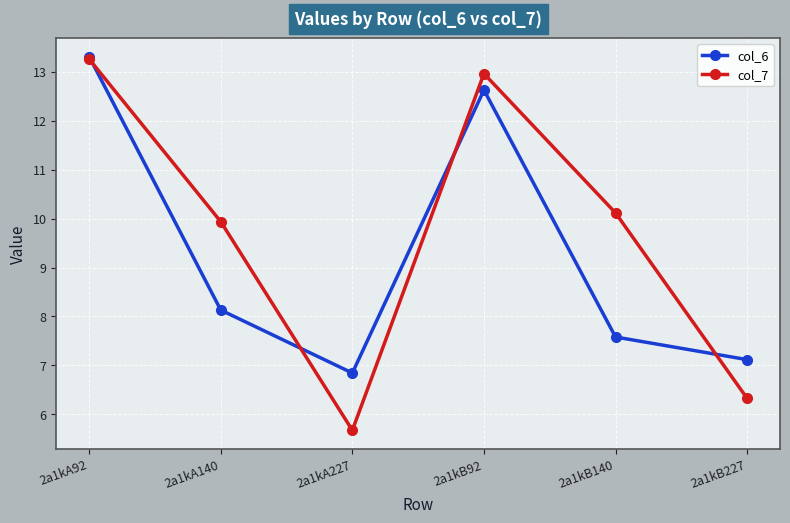

What is the sum of all col_6 values?

55.6